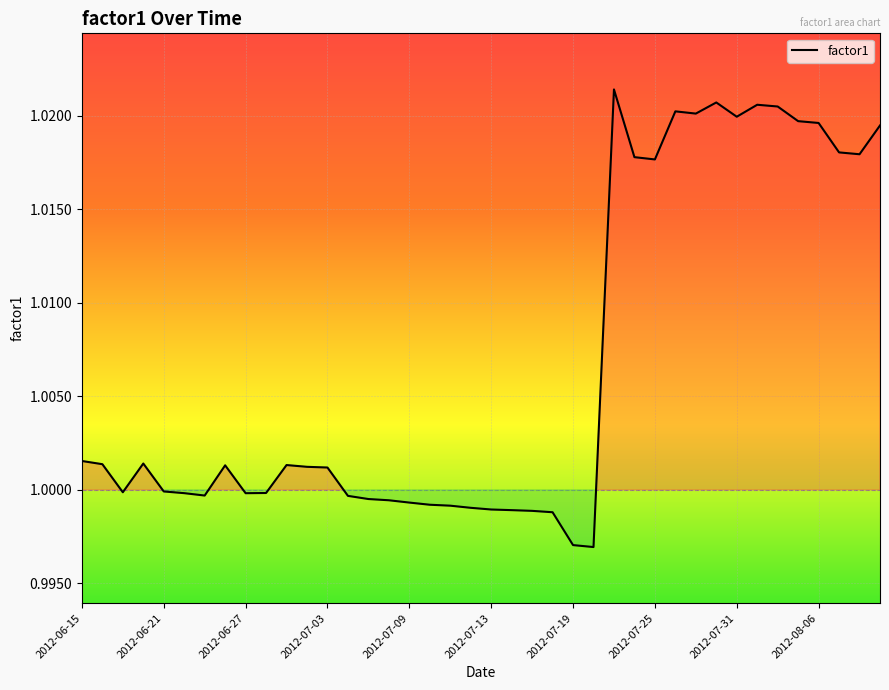

How many points are higher than both their immediate neighbors (excluding endpoints)?

7